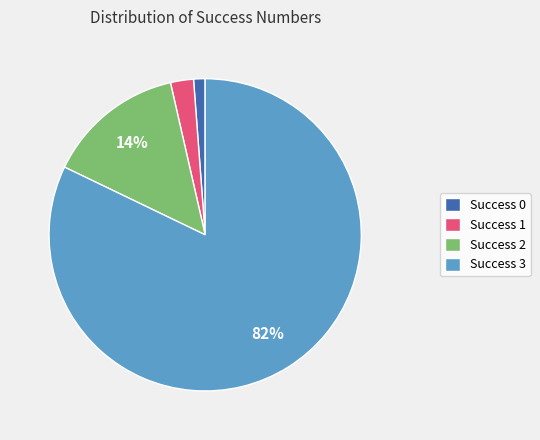

Is the sum of Success 0 and Success 3 greater than half?

Yes